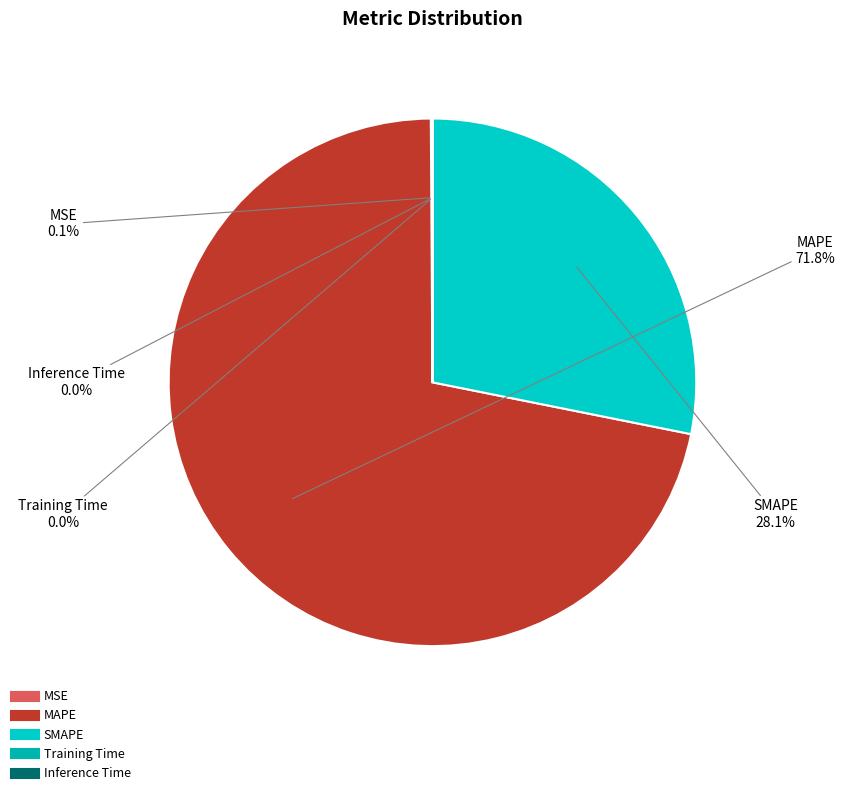

Do MAPE and SMAPE together represent more than half of the pie?

Yes